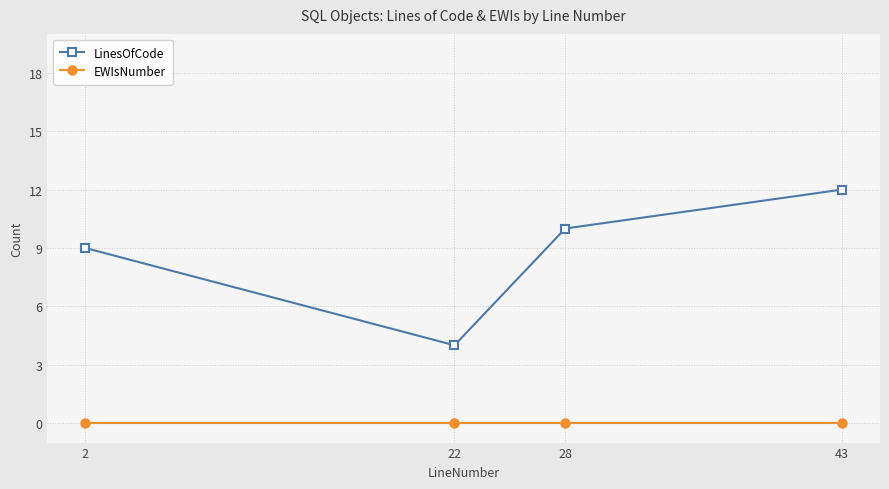

Read the LinesOfCode value at 28.

10